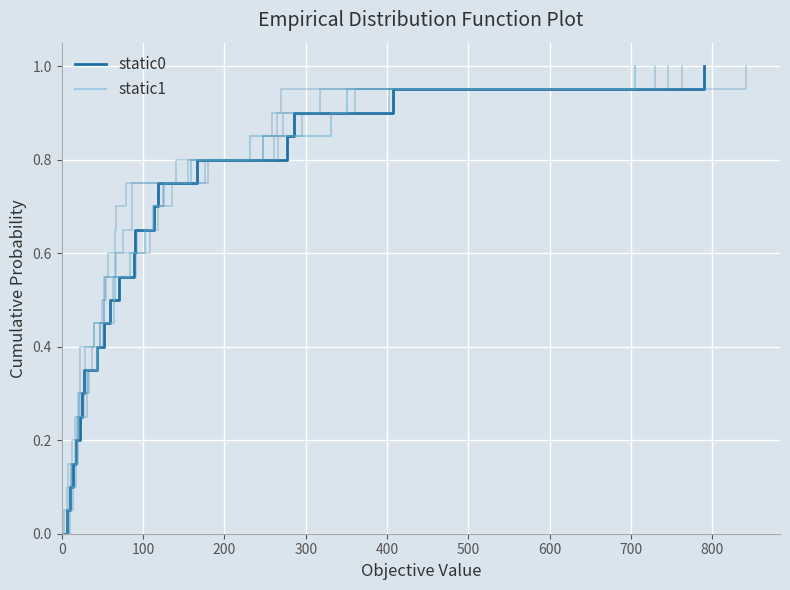

What is the maximum value for static0?

1.0